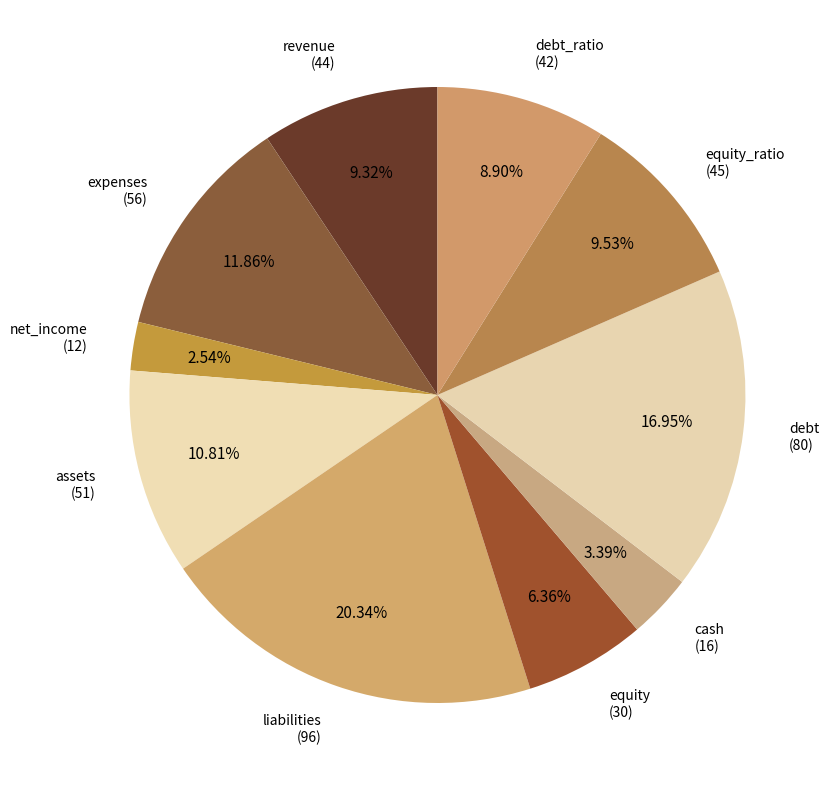

How many segments does this pie chart have?

10